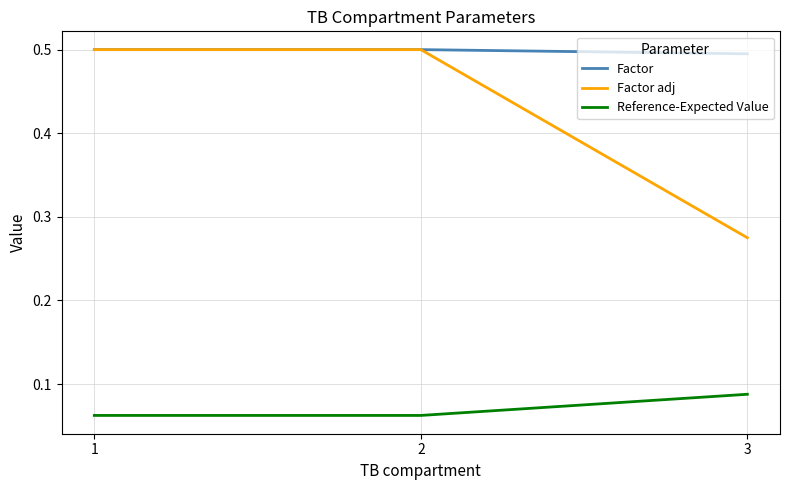

What is the difference between the Factor adj values at 1 and 3?

0.2